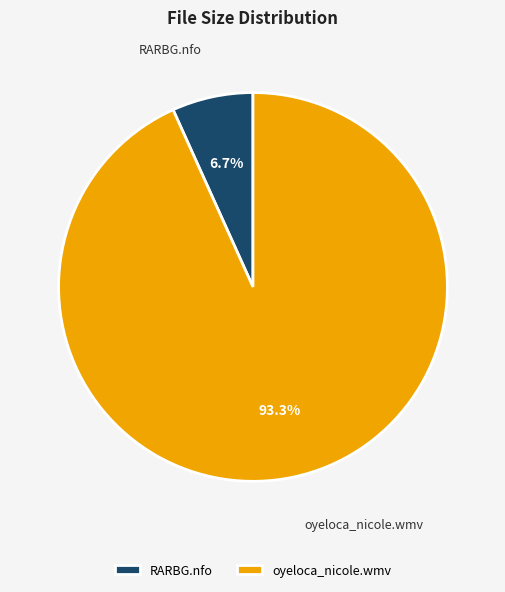

What percentage do oyeloca_nicole.wmv and RARBG.nfo together represent?

100.0%